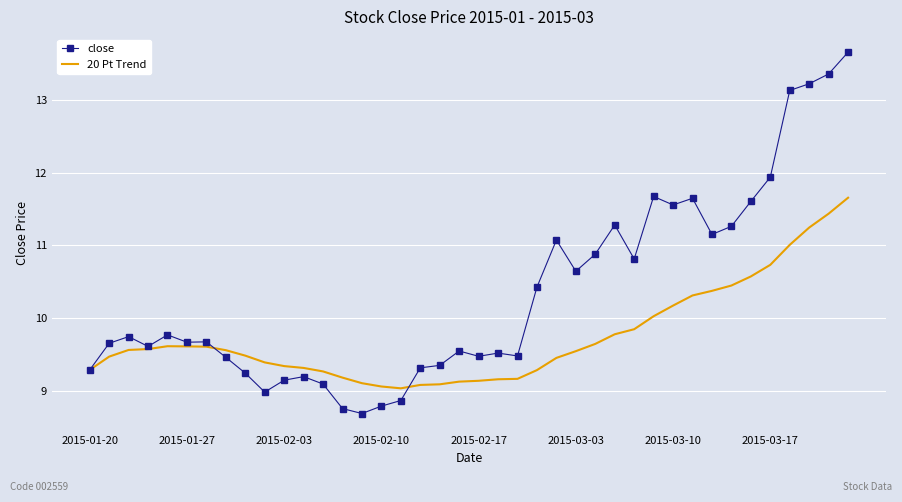

Which series has the largest total across all categories?

close